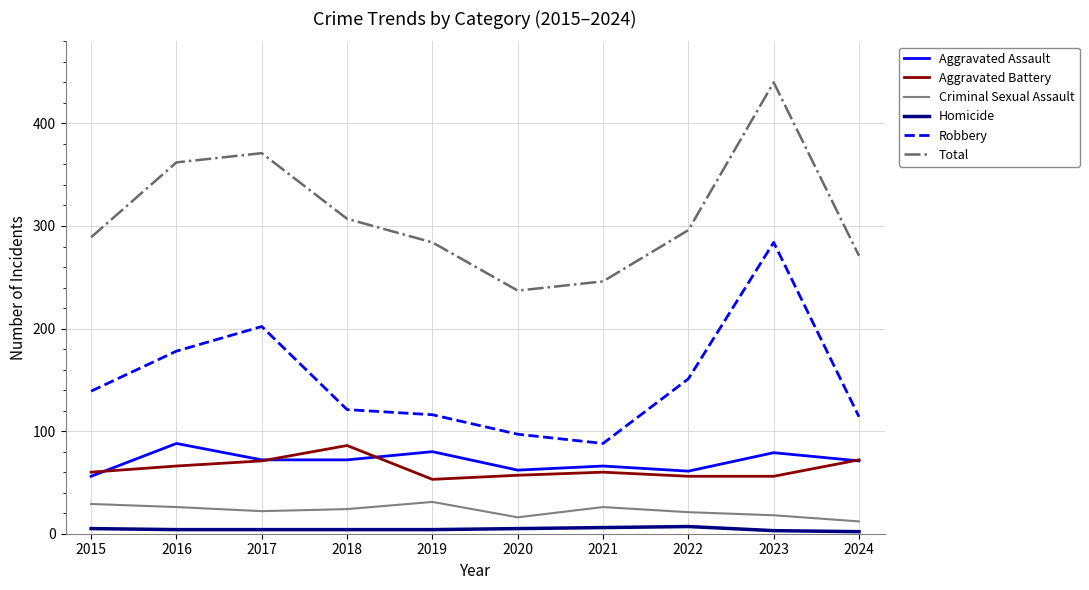

What is the difference between the maximum and minimum values in the Total series?

203